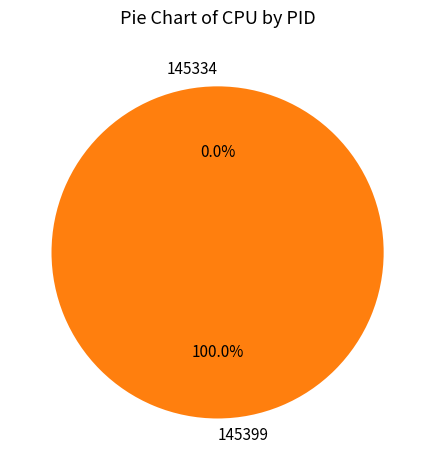

Which category accounts for the majority?

145399